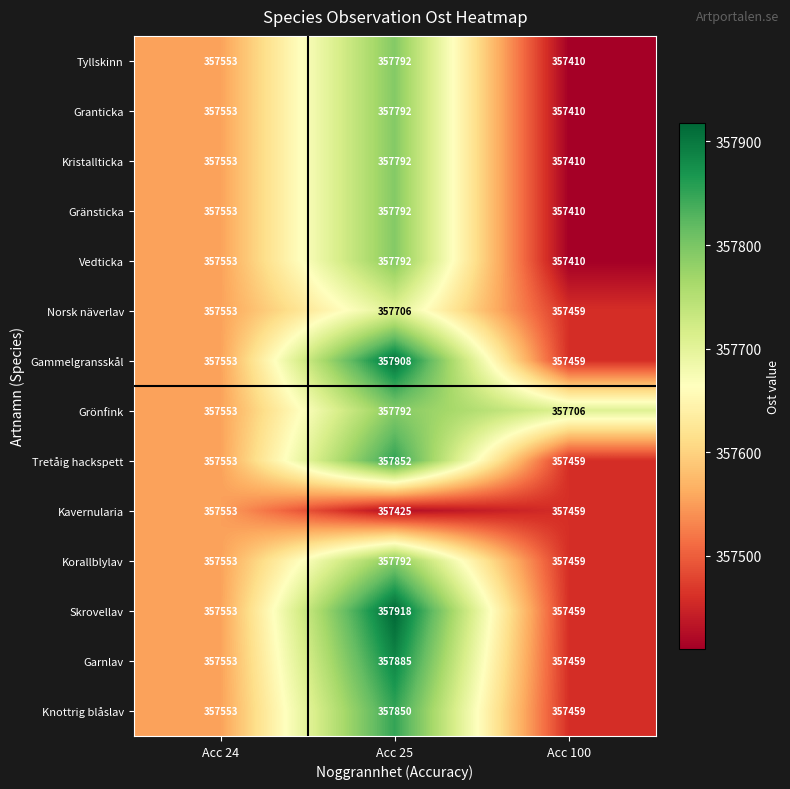

What is the greatest value displayed?

357918.0